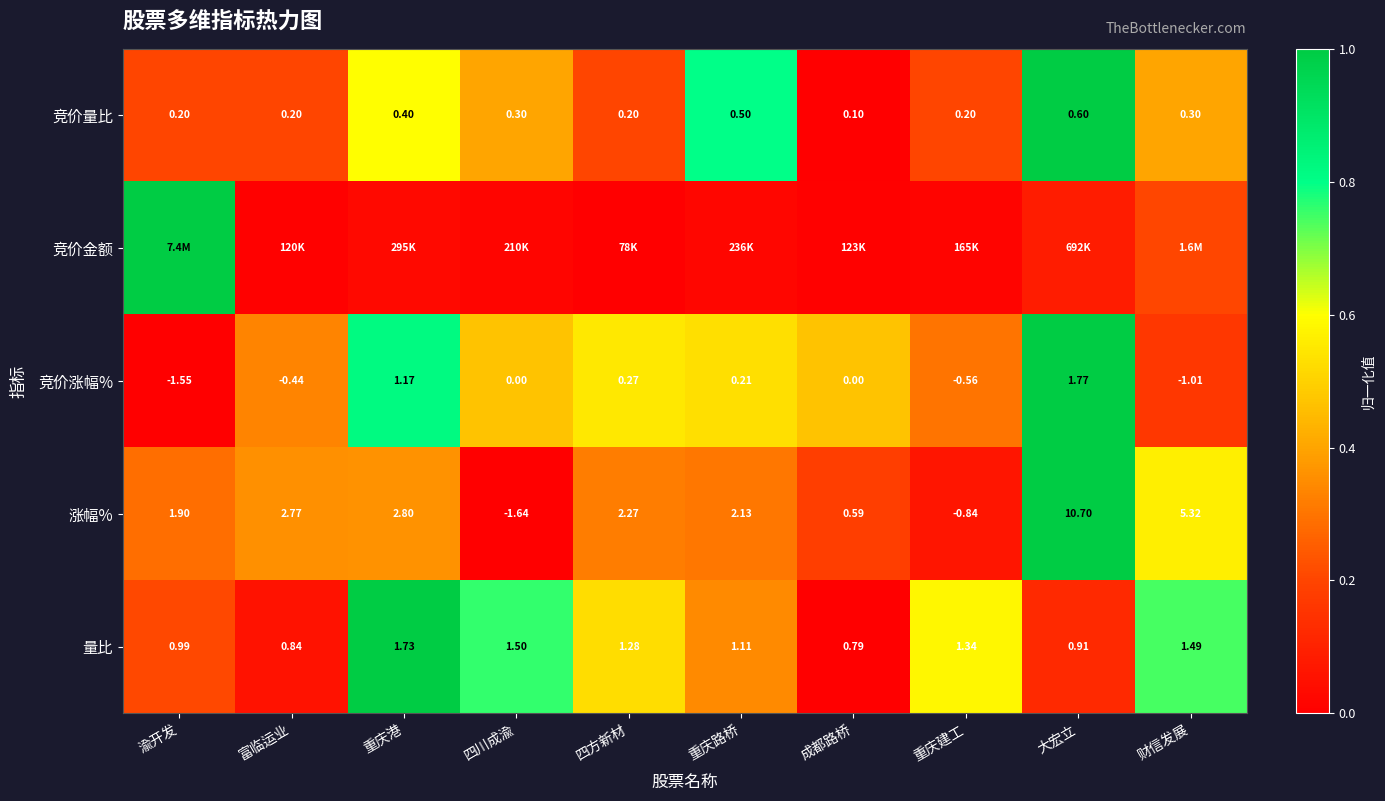

Which category has the lowest value in the 量比 series?

成都路桥